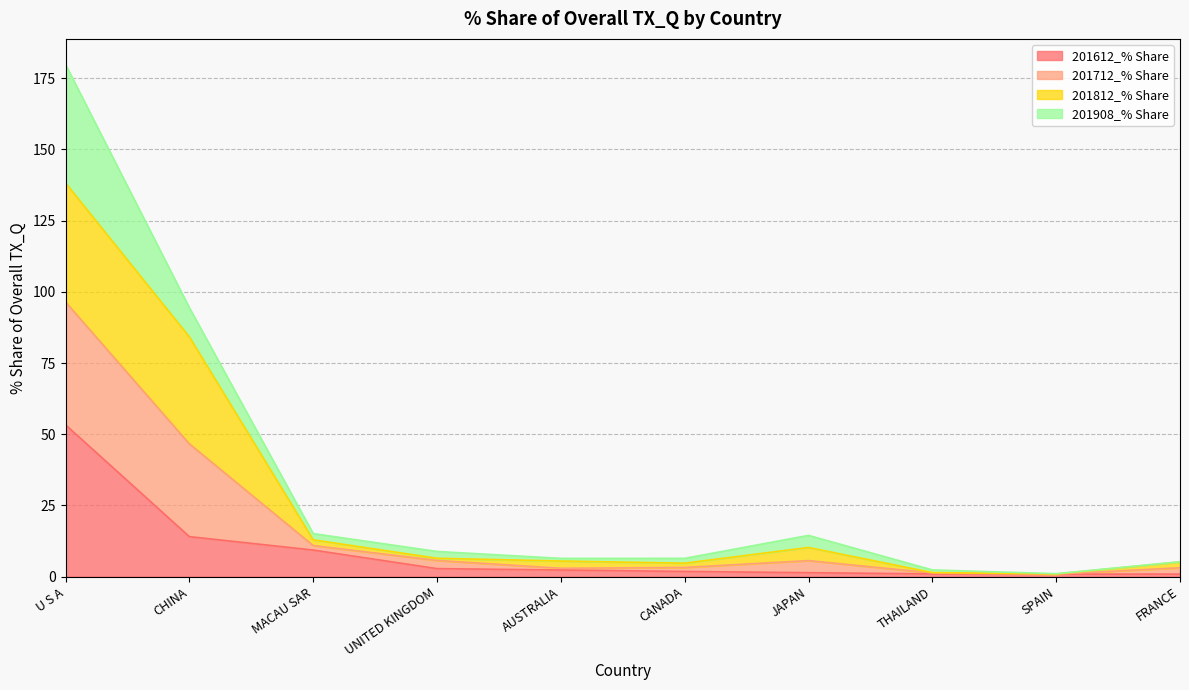

What are all the series names shown in the legend?

201612_% Share, 201712_% Share, 201812_% Share, 201908_% Share